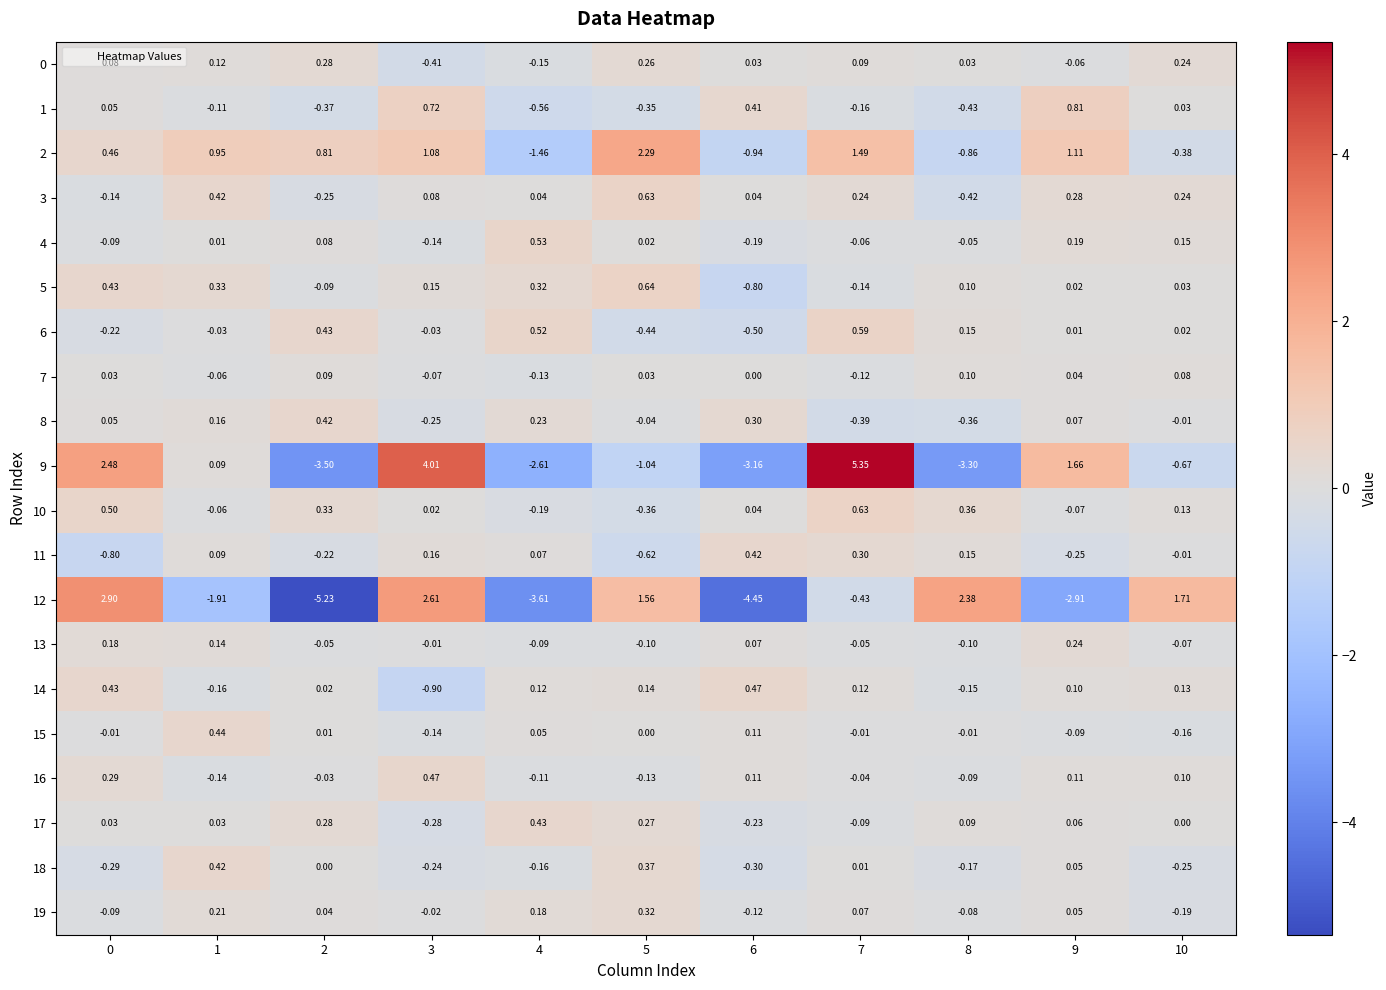

Is the value of 14 at 2 greater than the value of 3 at 2?

Yes